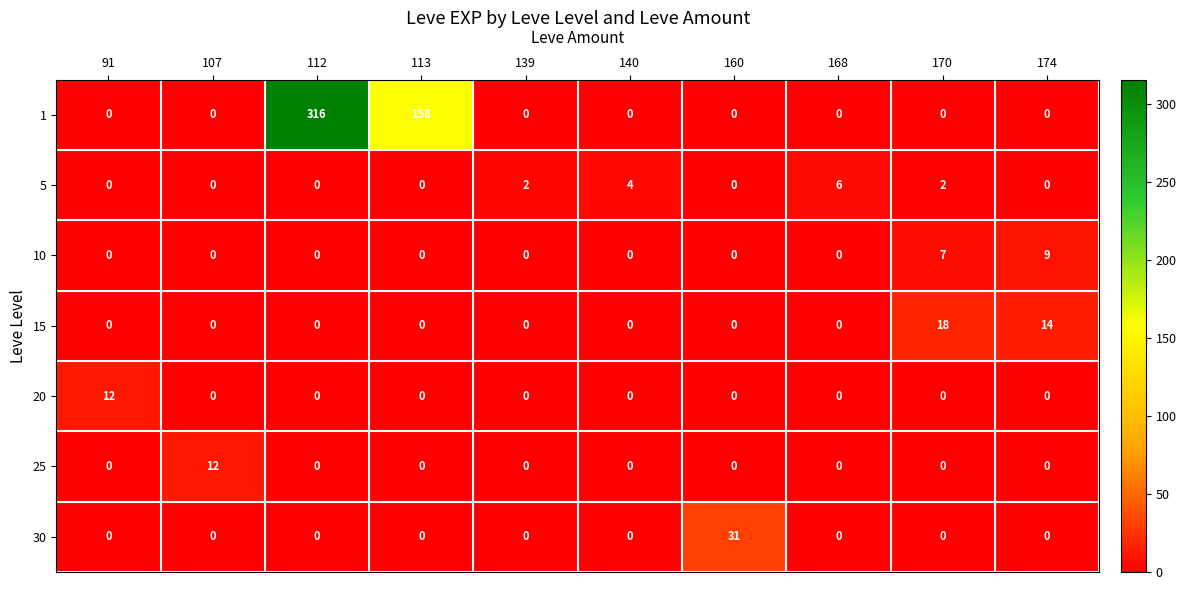

Which series has the widest spread of values?

1